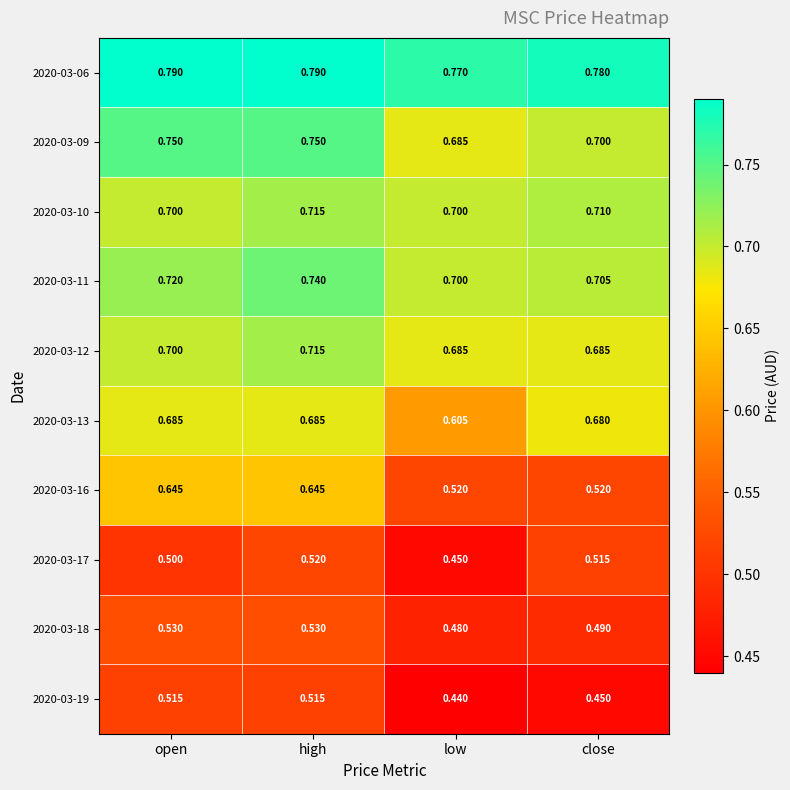

Is the value of 2020-03-19 at high greater than the value of 2020-03-11 at open?

No